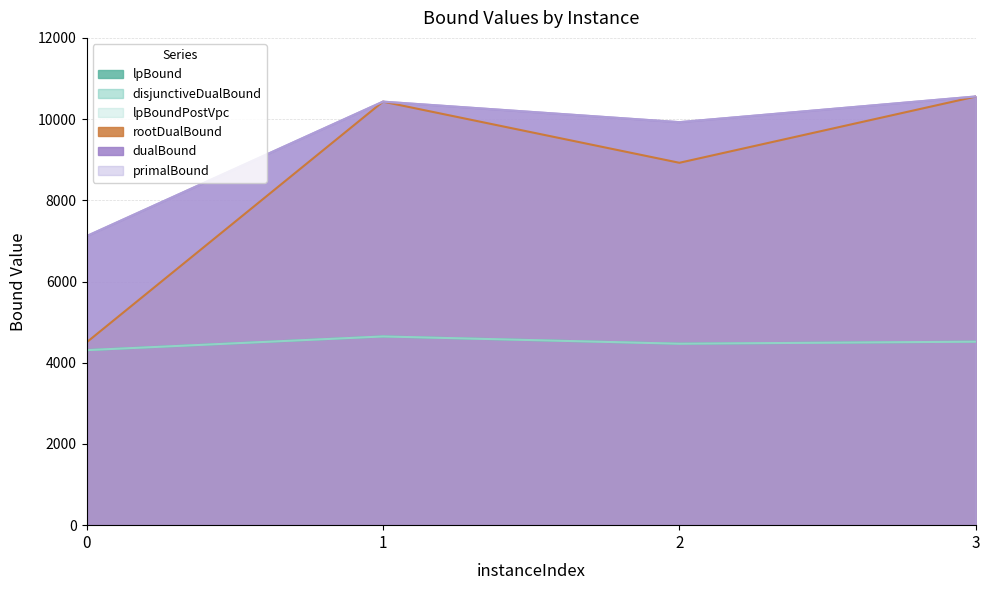

What is the value of the dualBound point at the 4th from the left?

10557.5